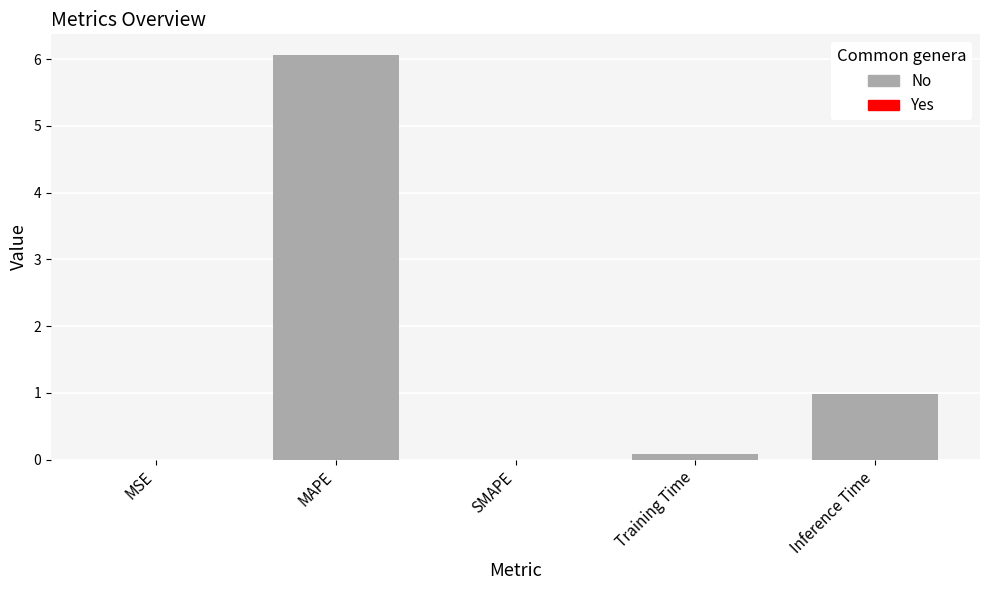

What is the sum of all values?

7.1